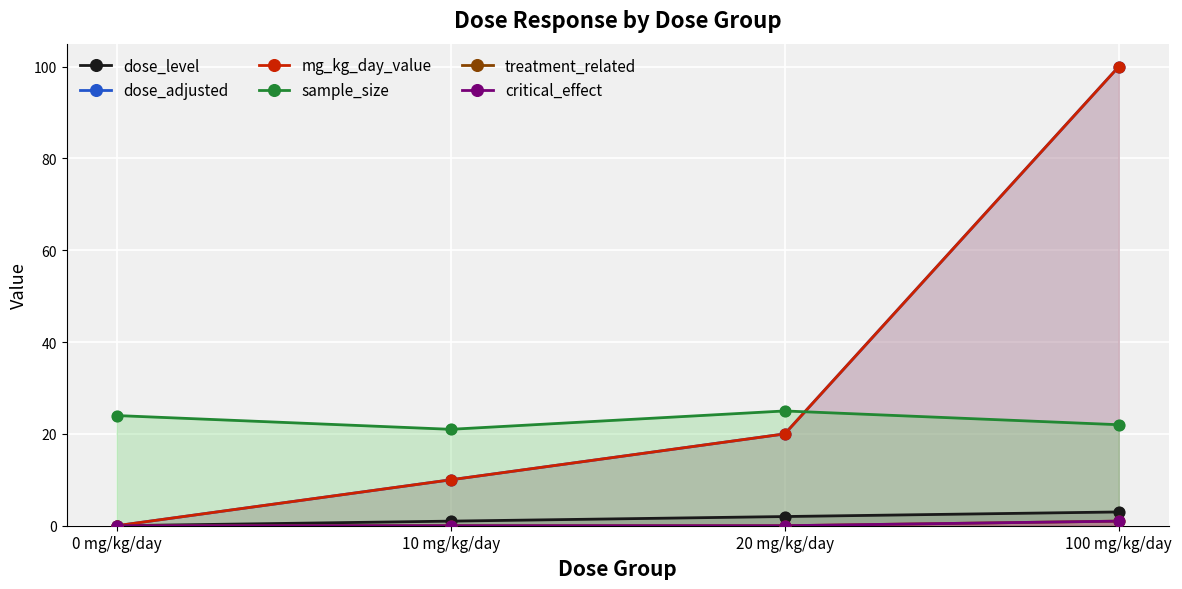

What are all the series names shown in the legend?

dose_level, dose_adjusted, mg_kg_day_value, sample_size, treatment_related, critical_effect